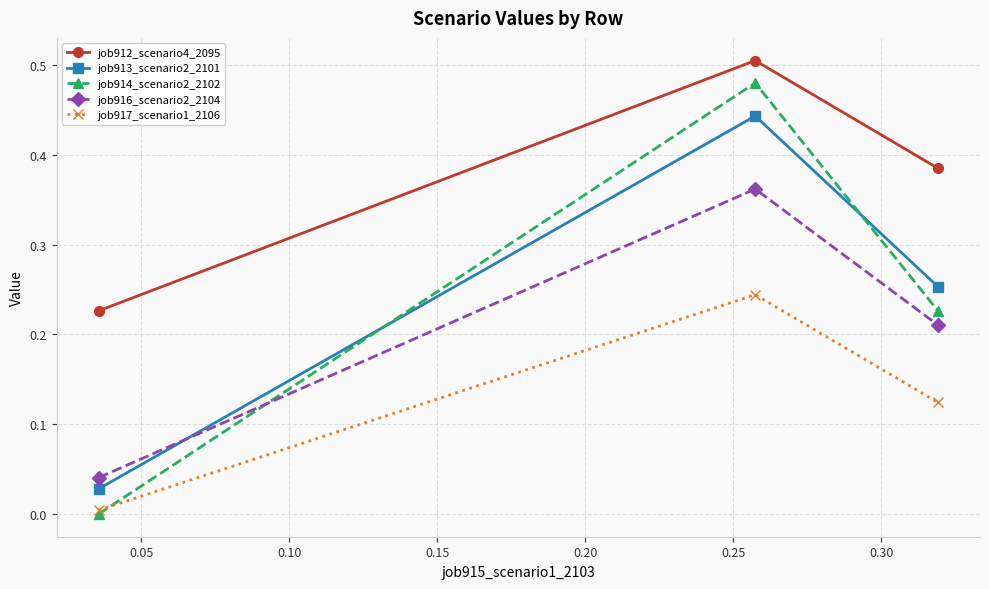

Which series has the largest total across all categories?

job912_scenario4_2095